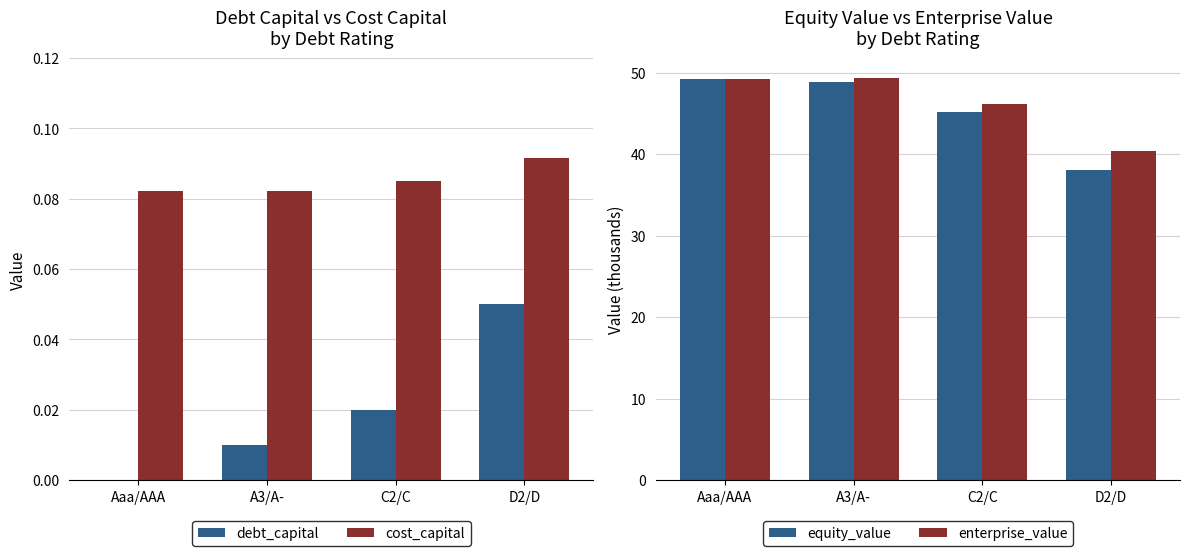

Reading left to right, what are all the values shown in this chart?

debt_capital: 0.0	0.0	0.0	0.1
cost_capital: 0.1	0.1	0.1	0.1
equity_value: 49.2	48.9	45.2	38.0
enterprise_value: 49.2	49.3	46.1	40.4